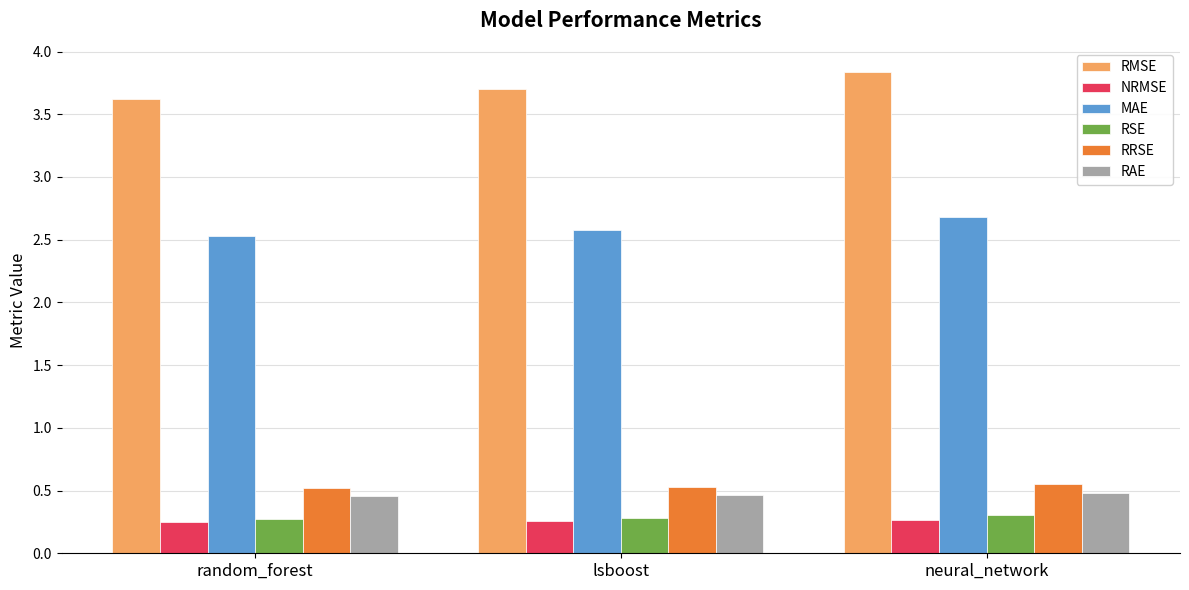

Count the NRMSE values in the range 0 to 1.

3